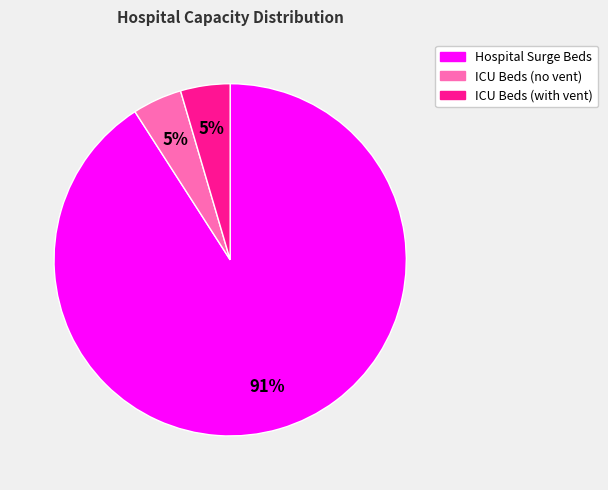

Is there any slice that represents more than half of the pie?

Yes